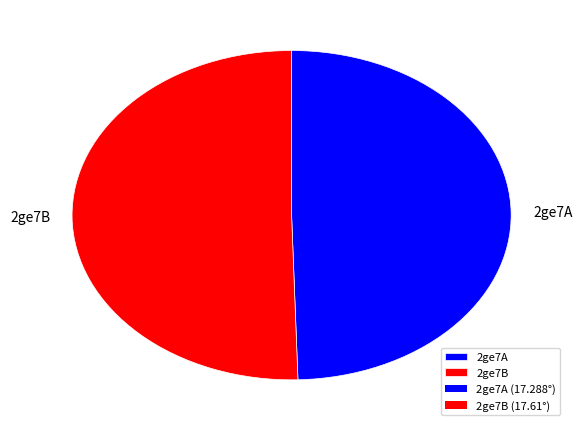

To the nearest percent, what percentage of the pie is 2ge7A?

50%